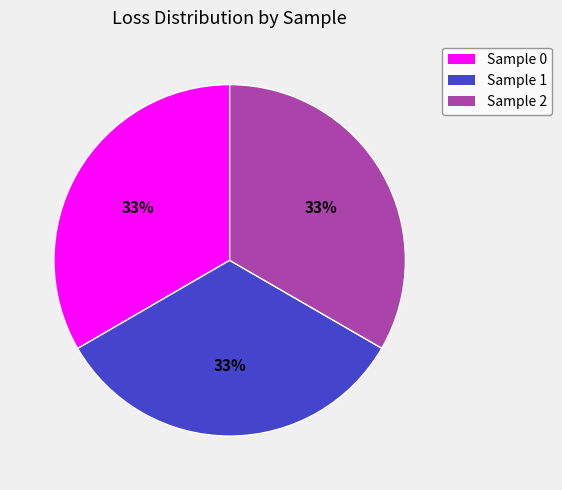

The Sample 1 slice represents 33% of the pie. True or false?

True